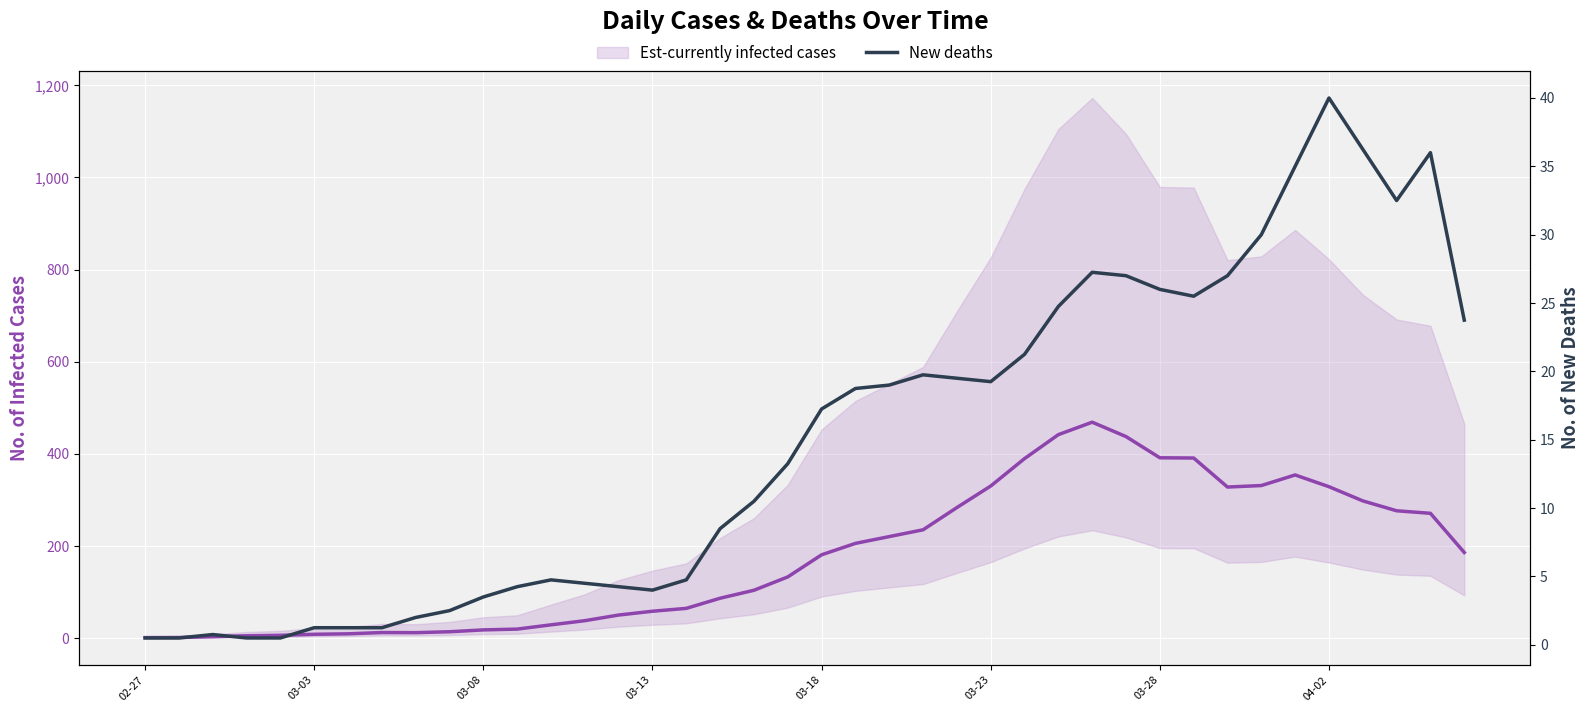

Reading left to right, list all the values displayed in this chart.

Est-currently infected cases: 1.5	1.8	3.5	5.5	6.5	8.8	9.8	12.5	12.2	14.2	18.2	20.0	29.2	38.2	50.5	58.8	65.0	87.0	104.2	133.2	181.2	206.0	220.8	235.5	283.8	330.5	390.0	442.0	469.0	437.8	391.8	391.2	328.2	331.5	354.5	329.0	298.2	276.8	271.2	186.2
New deaths: 0.5	0.5	0.8	0.5	0.5	1.2	1.2	1.2	2.0	2.5	3.5	4.2	4.8	4.5	4.2	4.0	4.8	8.5	10.5	13.2	17.2	18.8	19.0	19.8	19.5	19.2	21.2	24.8	27.2	27.0	26.0	25.5	27.0	30.0	35.0	40.0	36.2	32.5	36.0	23.8